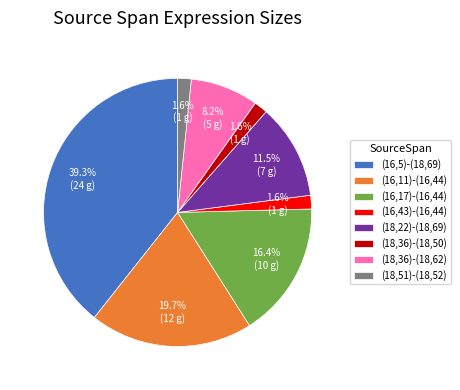

What percentage is the (18,36)-(18,62) slice, to the nearest percent?

8%